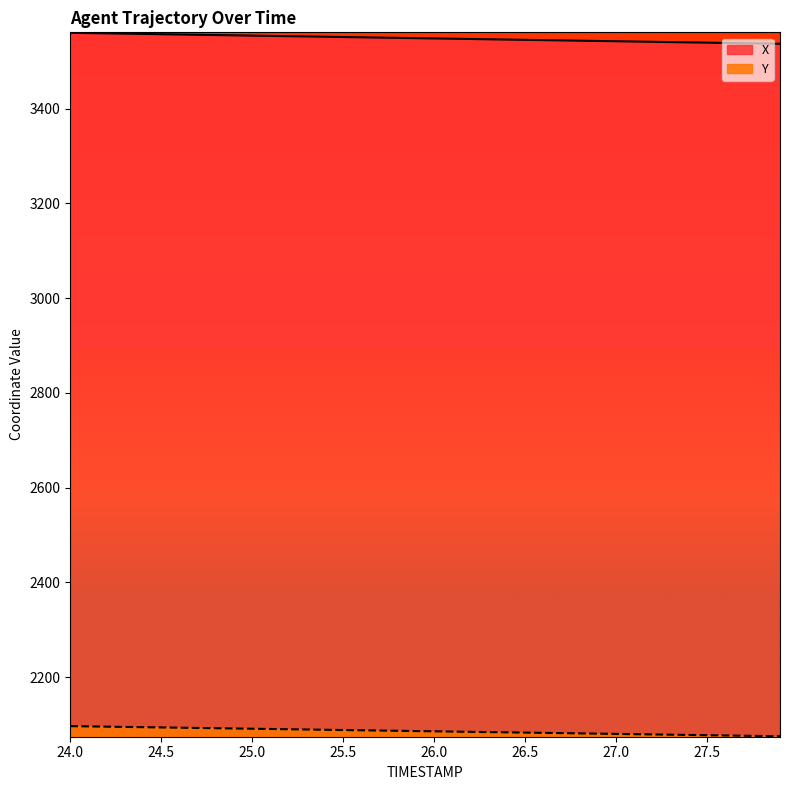

At how many categories does at least one series exceed 2349?

40